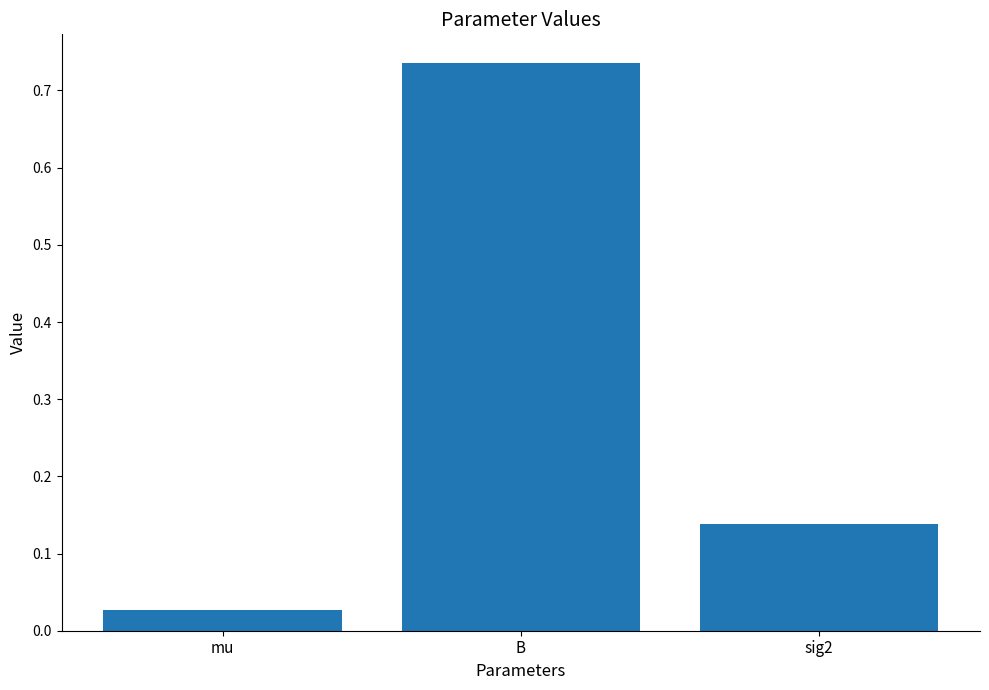

Which has a higher value, sig2 or B?

B